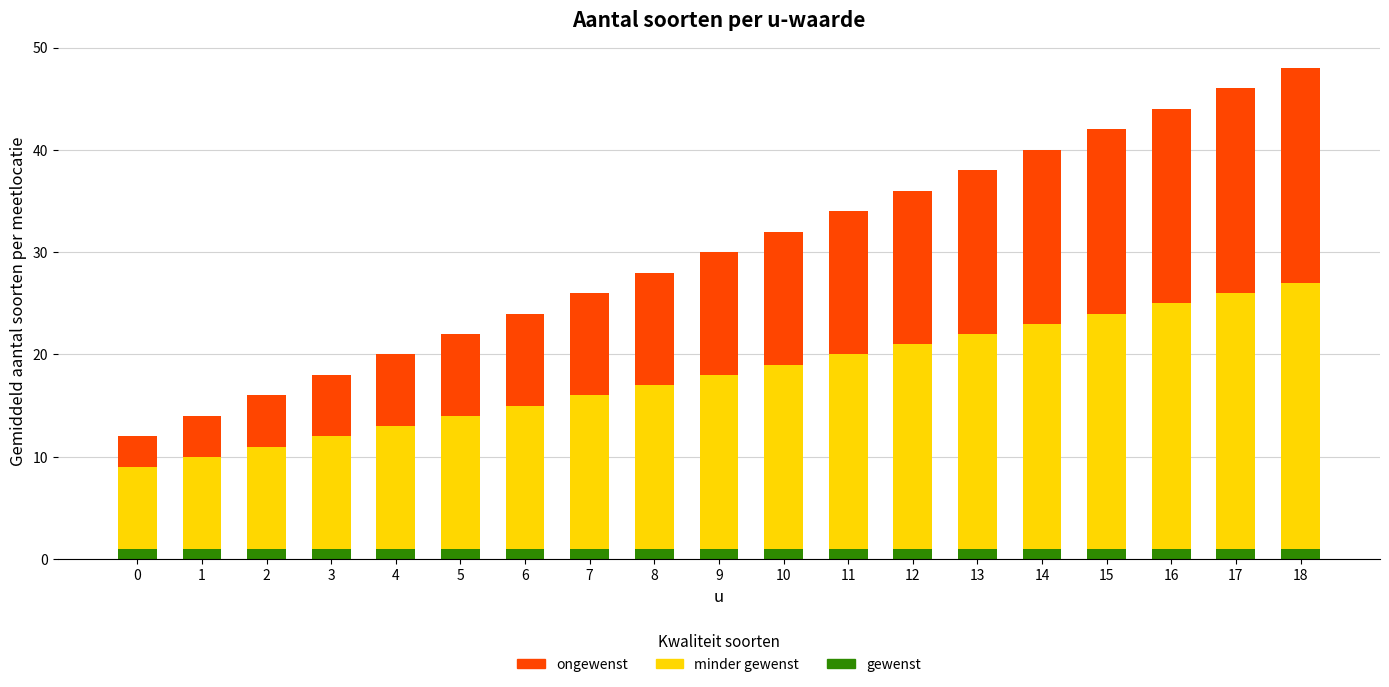

What is the difference between the second highest and minimum values in the minder gewenst series?

17